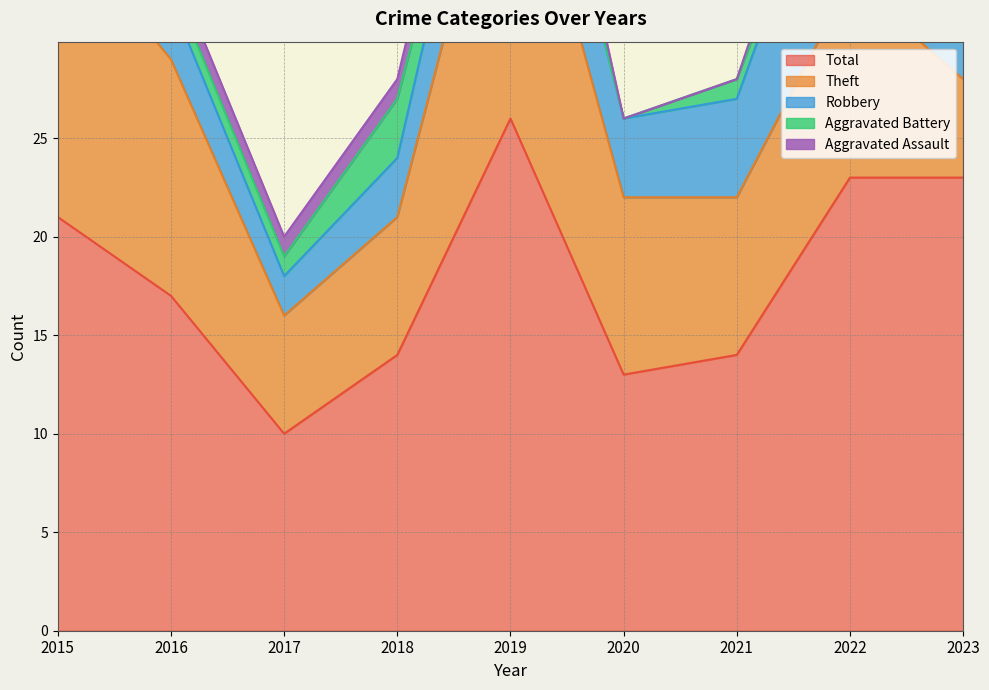

At which category is the sum across all series the highest?

2019